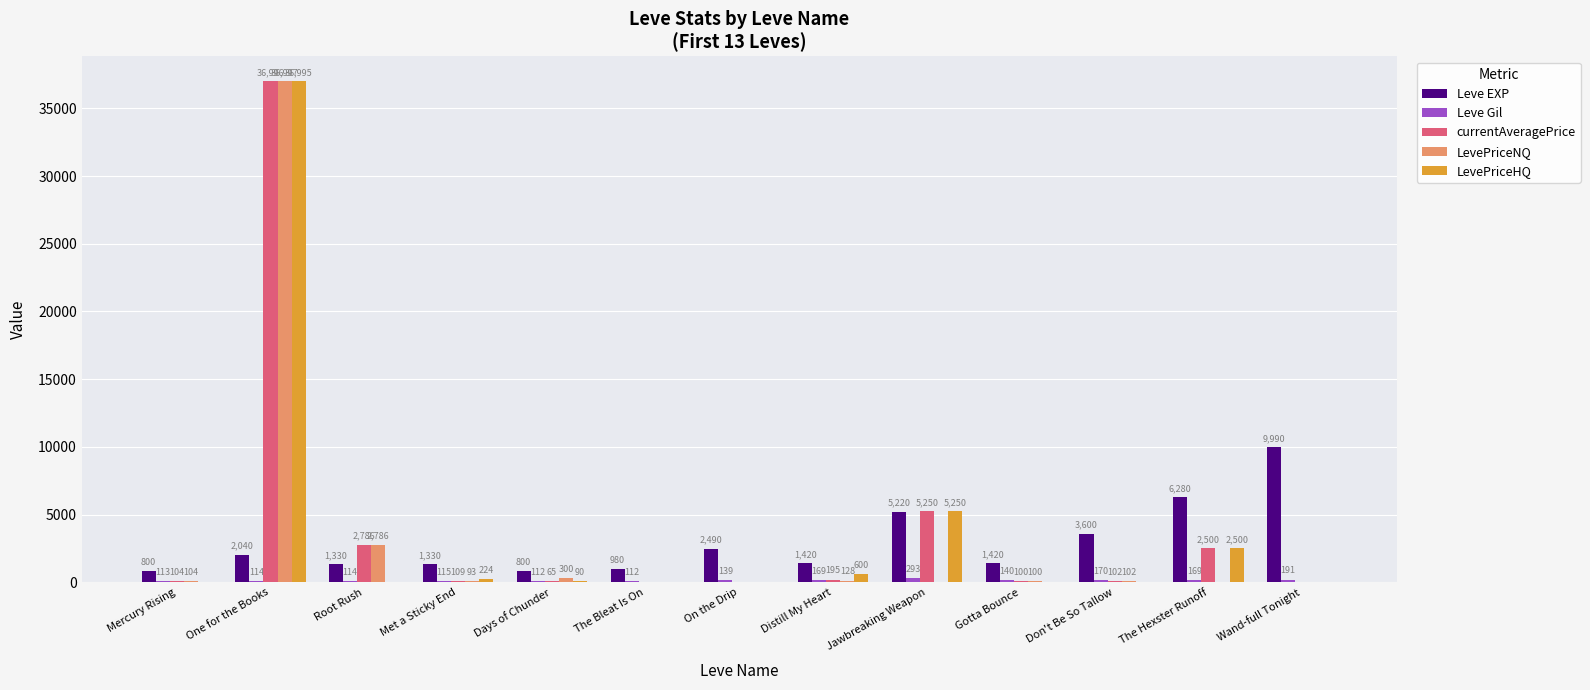

The Leve EXP series shows 800.0 at Mercury Rising. True or false?

True